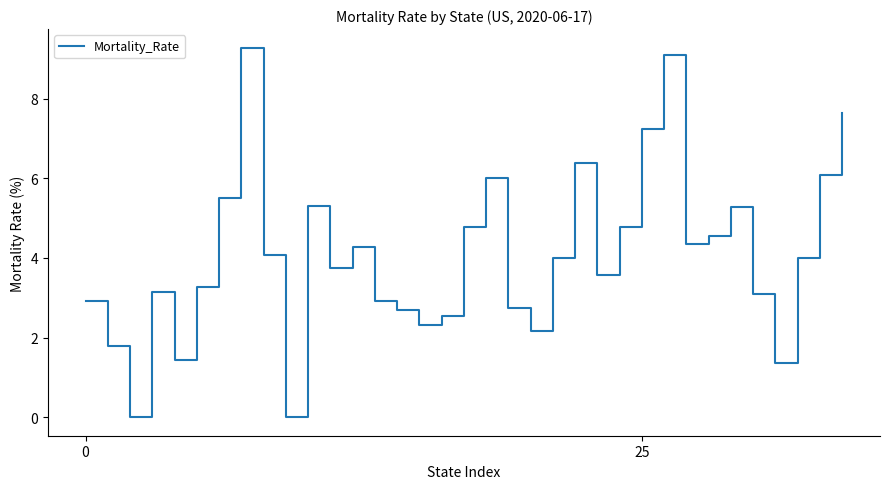

What is the difference between the maximum and minimum values?

9.3